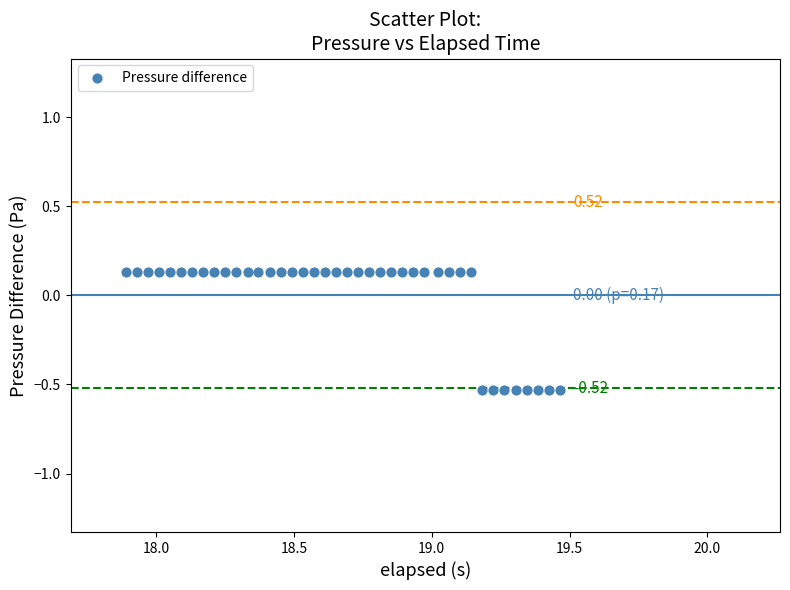

What is the range of X values (max minus min)?

1.6